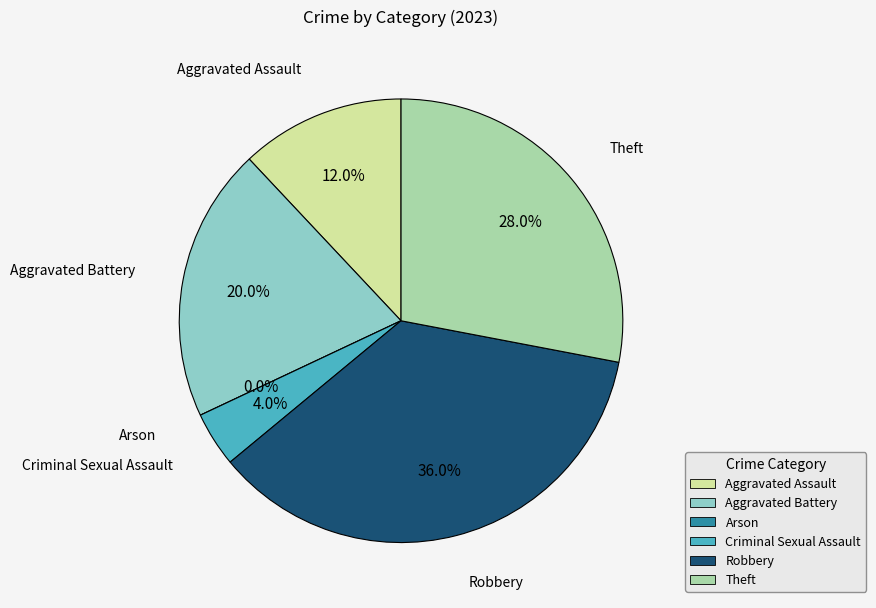

What portion of the pie excludes Arson?

100.0%